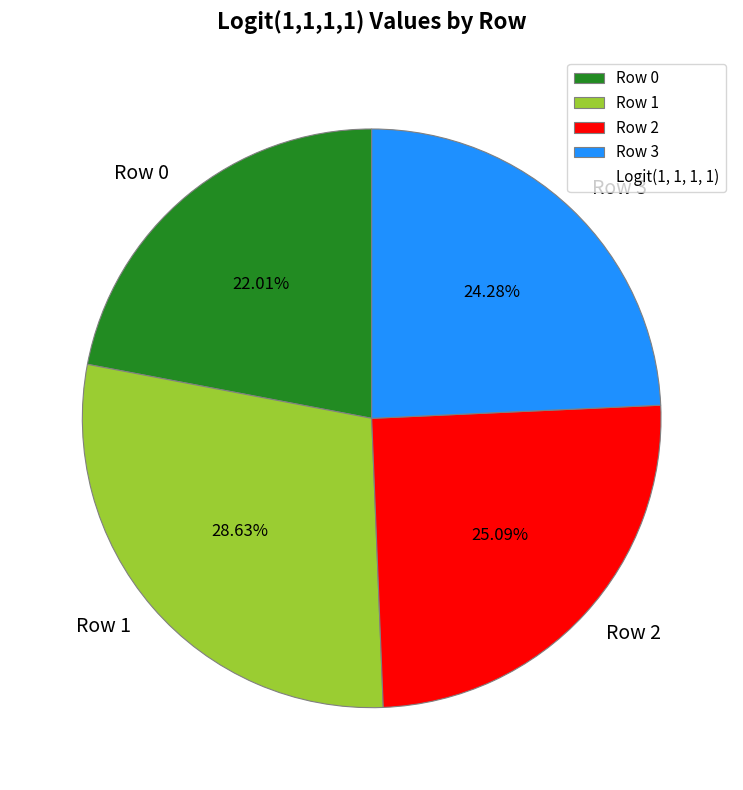

Does Row 3 account for over 50% of the chart?

No